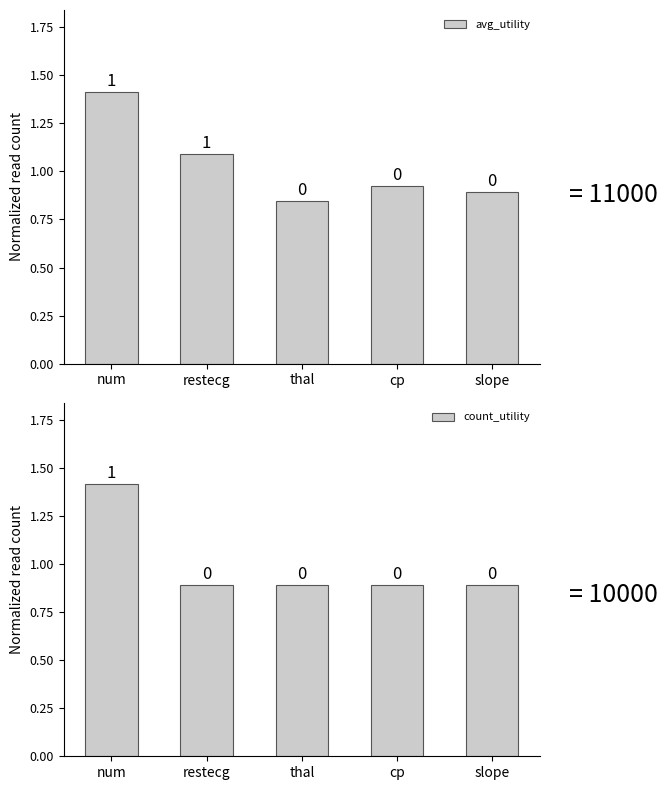

Which series changed the most between num and slope?

count_utility